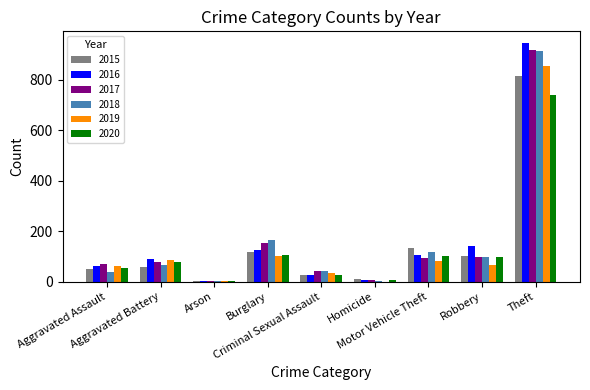

What is the maximum value for 2015?

814